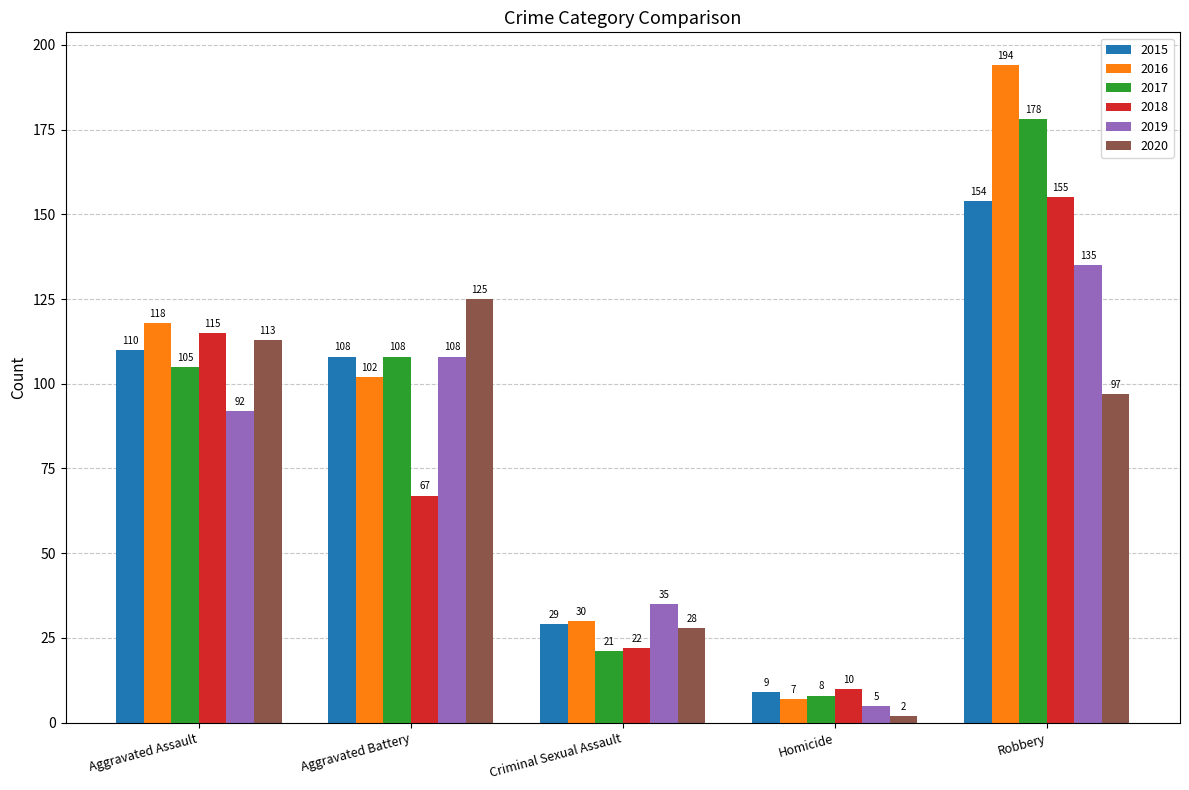

At which label does 2019 reach its peak?

Robbery